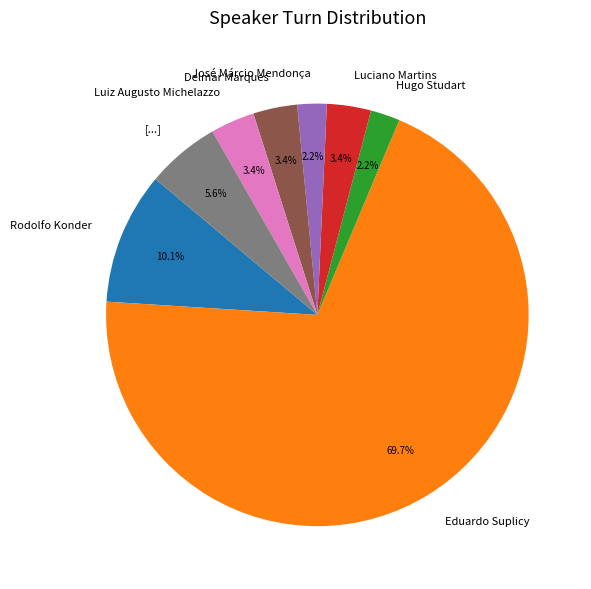

Does Eduardo Suplicy account for over 50% of the chart?

Yes